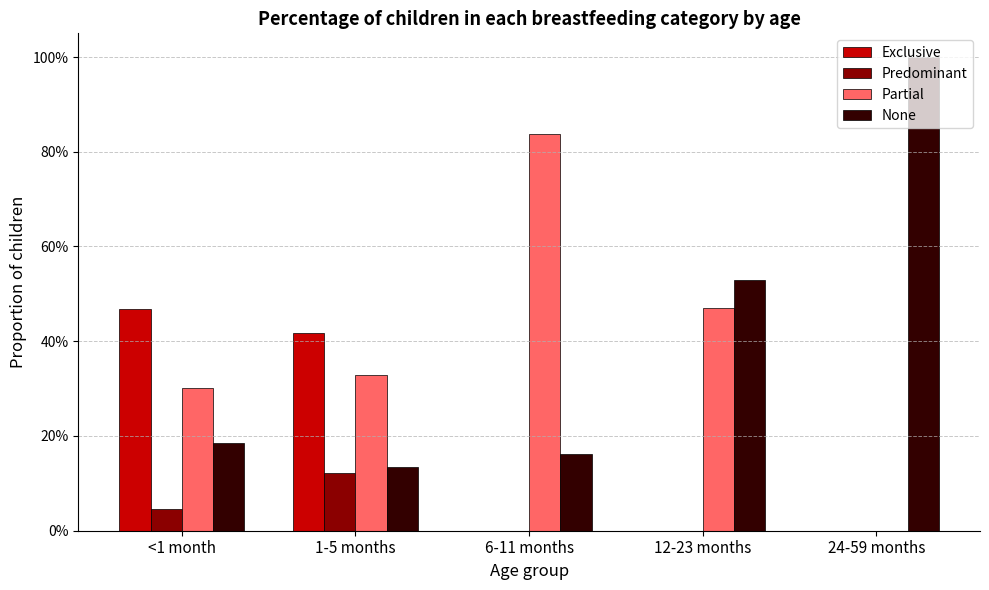

Reading left to right, what are all the values shown in this chart?

Exclusive: <1 month=0.5	1-5 months=0.4	6-11 months=0.0	12-23 months=0.0	24-59 months=0.0
Predominant: <1 month=0.0	1-5 months=0.1	6-11 months=0.0	12-23 months=0.0	24-59 months=0.0
Partial: <1 month=0.3	1-5 months=0.3	6-11 months=0.8	12-23 months=0.5	24-59 months=0.0
None: <1 month=0.2	1-5 months=0.1	6-11 months=0.2	12-23 months=0.5	24-59 months=1.0